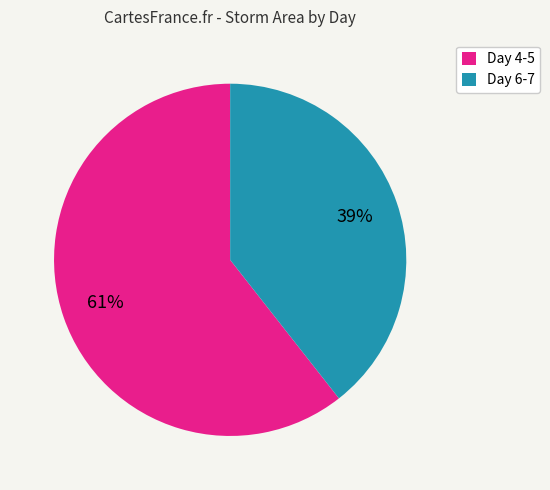

Combined, do Day 4-5 and Day 6-7 account for over 50%?

Yes